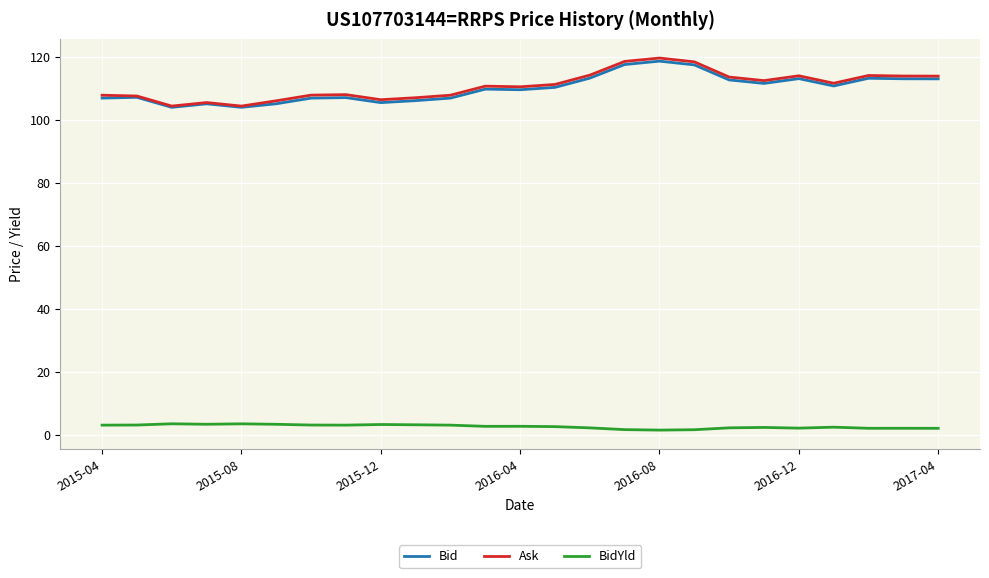

What is the greatest value displayed?

119.7